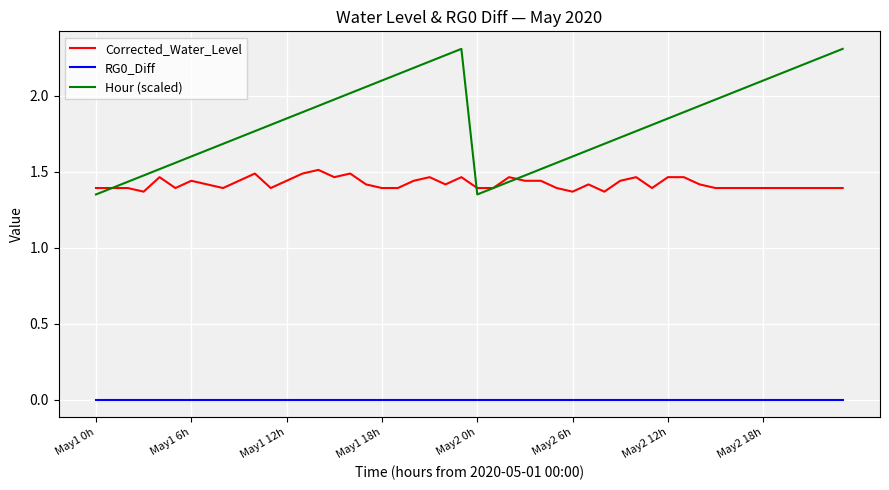

True or false: Corrected_Water_Level and RG0_Diff cross at least once.

False